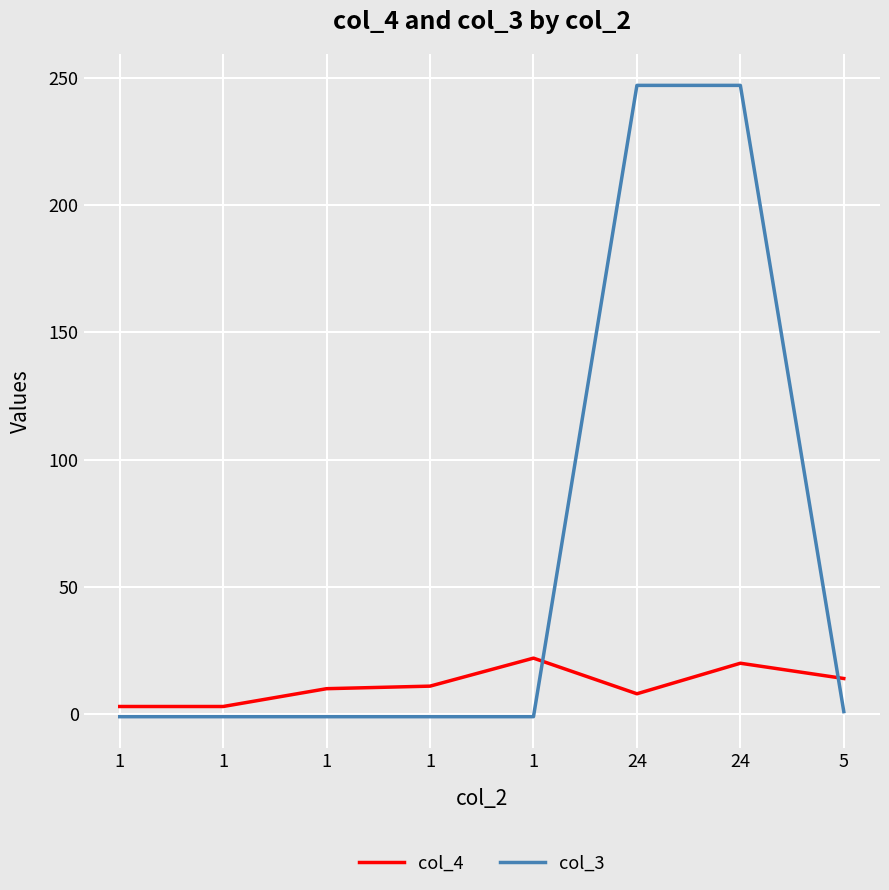

Is this an area chart (filled region under the line)?

No